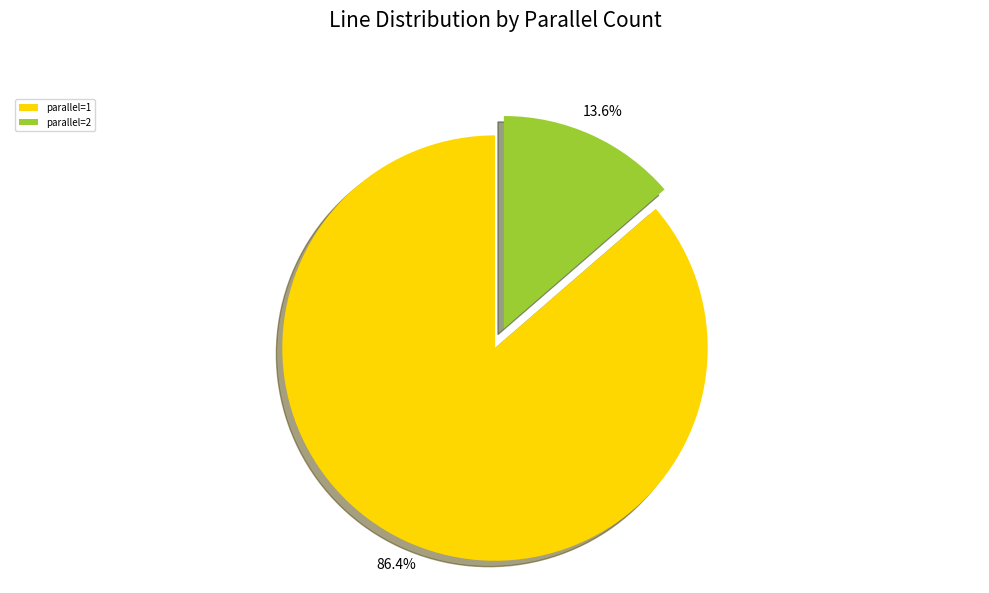

Count the number of slices in the pie.

2